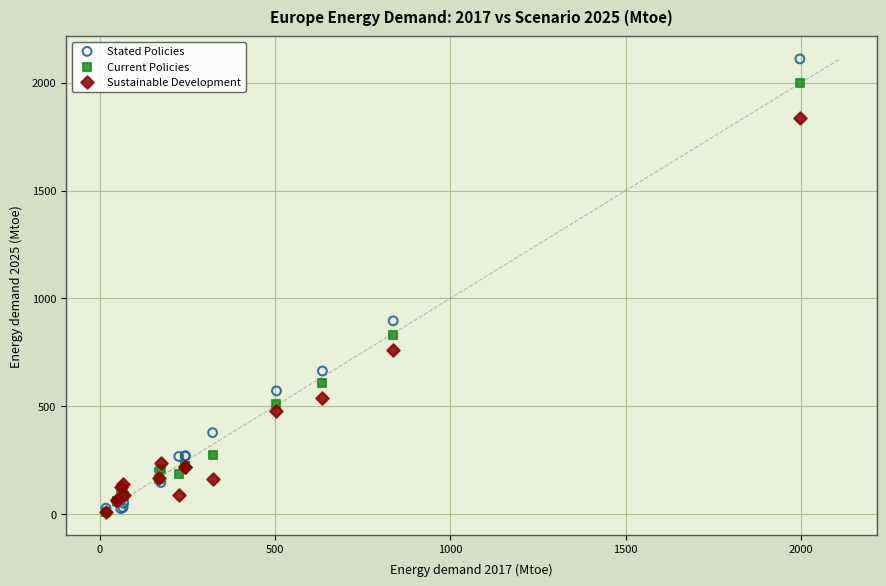

Across all series, what Y value is closest to 1059?

895.6